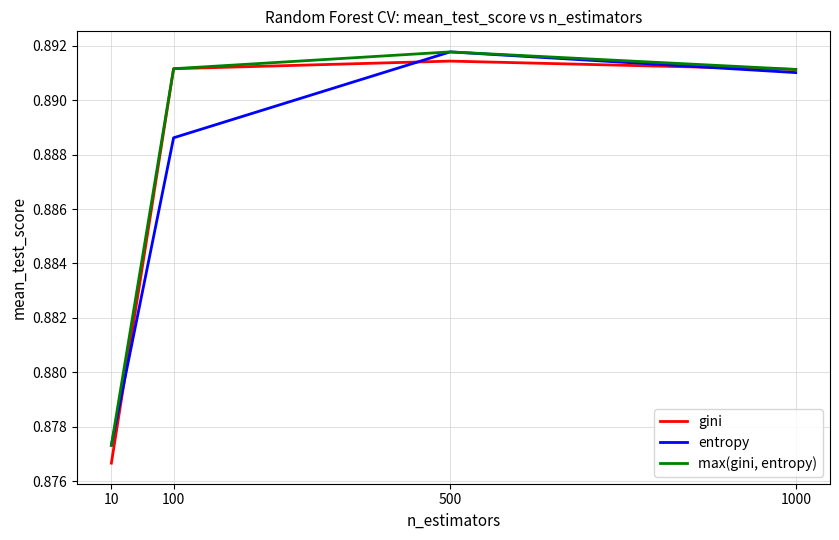

The gini series shows 1.6 at 10. True or false?

False